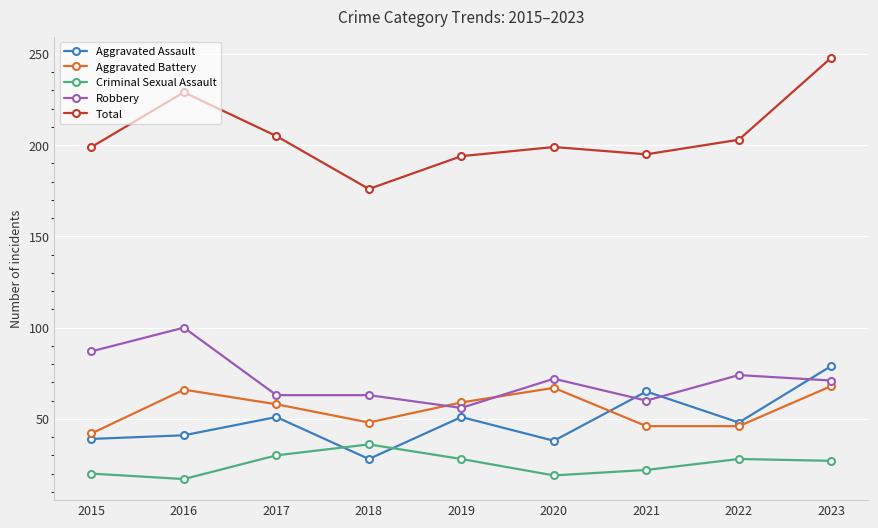

What is the difference between the maximum and second lowest values in the Total series?

54